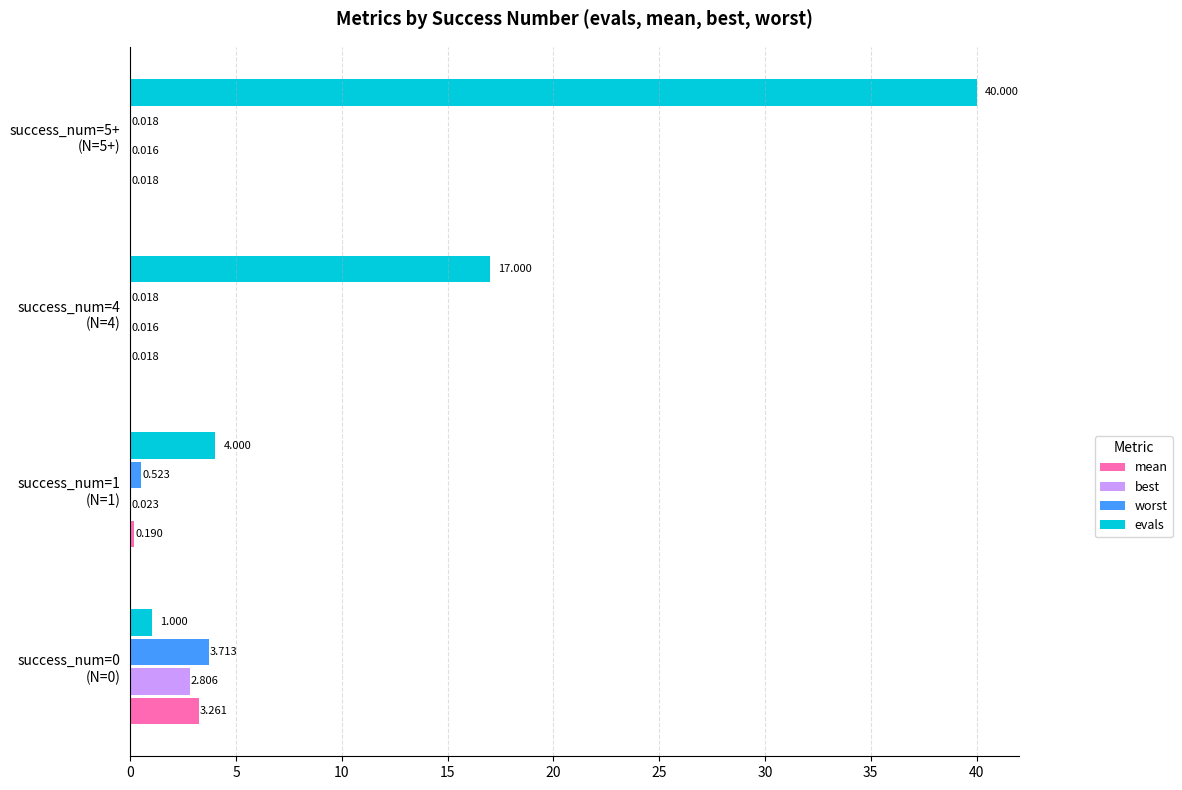

Which series has the largest total across all categories?

evals